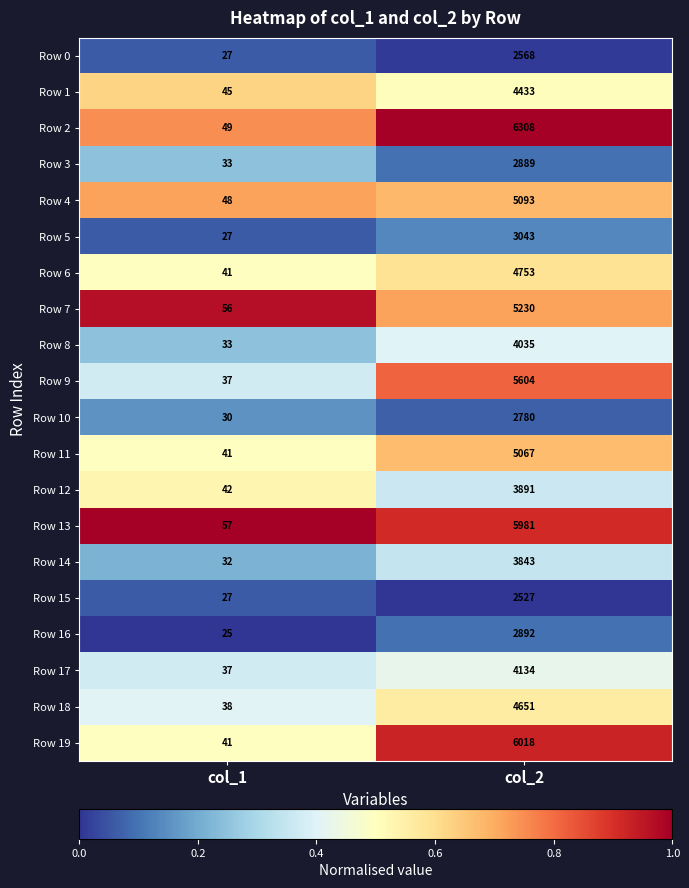

Which category has the lowest value across all series?

col_1